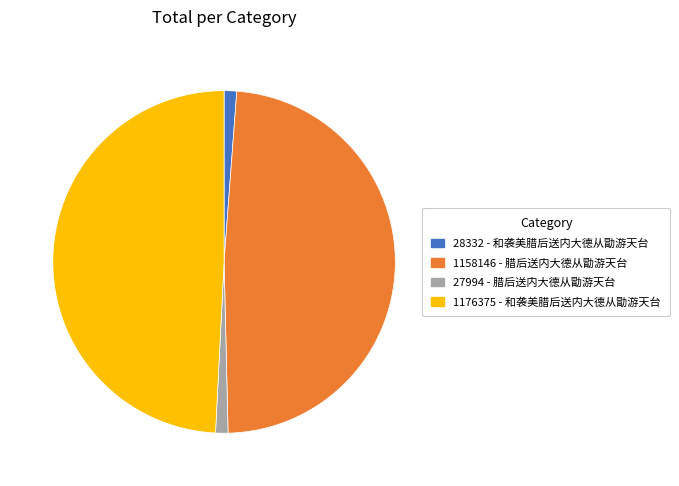

Which slice is the largest?

1176375 - 和袭美腊后送内大德从勖游天台